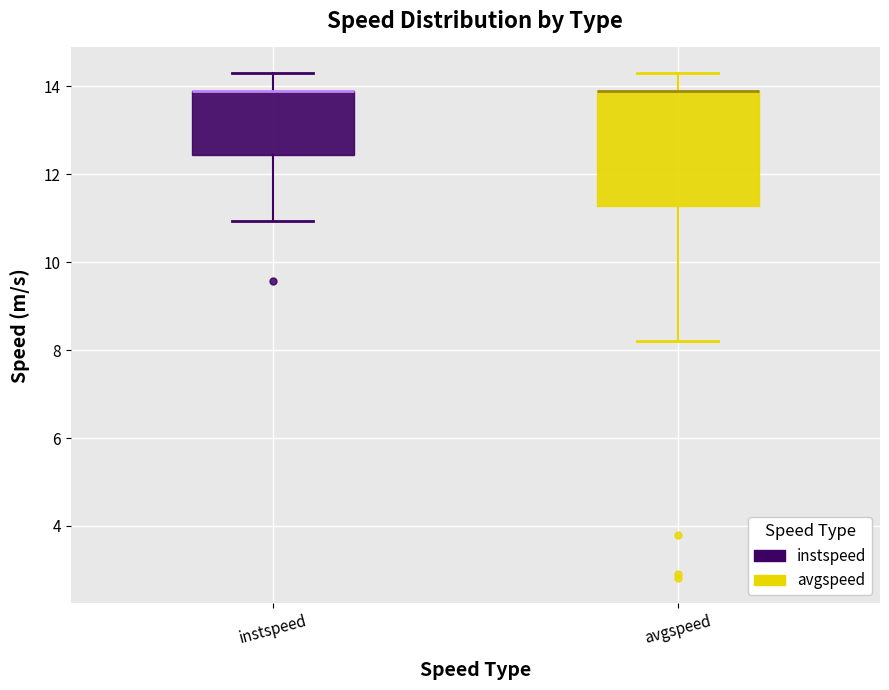

Reading left to right, transcribe this box plot: for each box, give where its median line is, the range the box spans, and where its two whiskers end, as read against the y-axis. The values are not printed on the chart, so give them approximately, as read against the axis.

instspeed: median 13.8 (drawn on the box's upper edge), box 12.4 to 13.8, whiskers 11.0 to 14.4
avgspeed: median 13.8 (drawn on the box's upper edge), box 11.2 to 13.8, whiskers 8.2 to 14.2